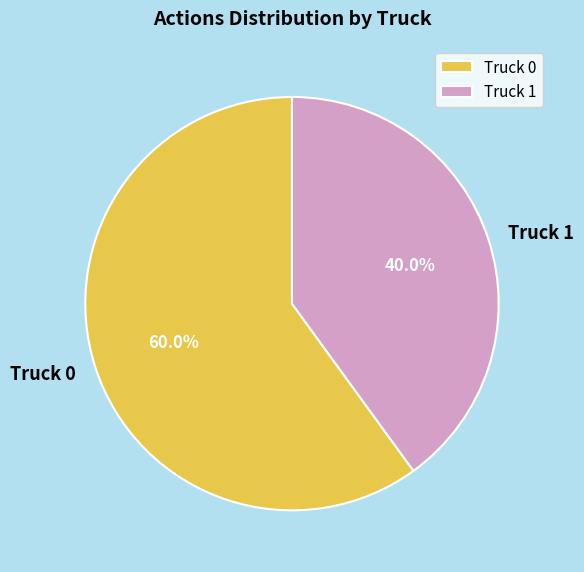

How many slices are in this pie chart?

2